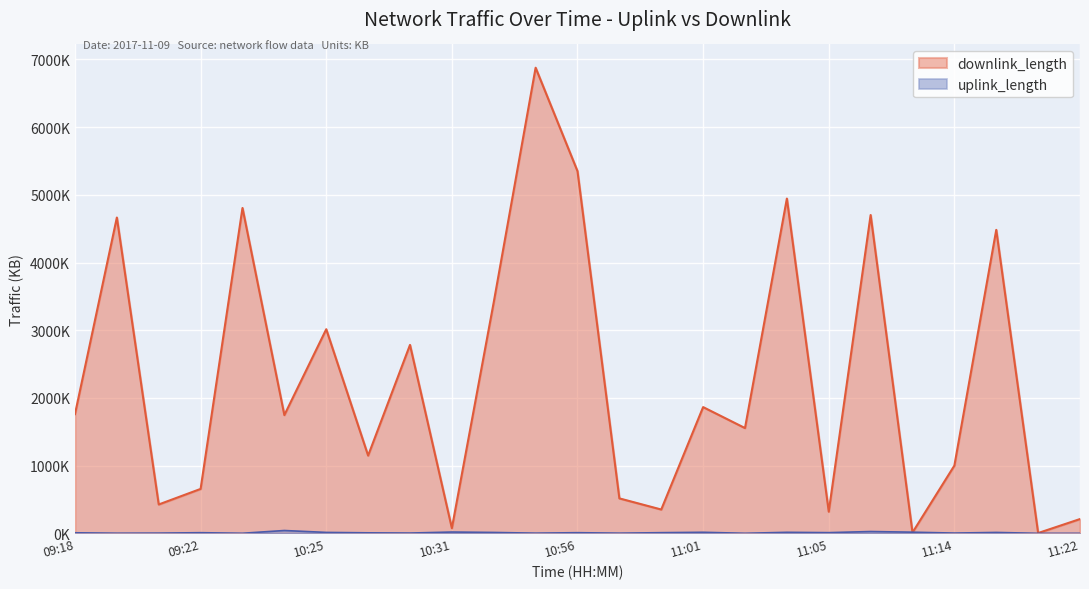

What are all the series names shown in the legend?

uplink_length, downlink_length